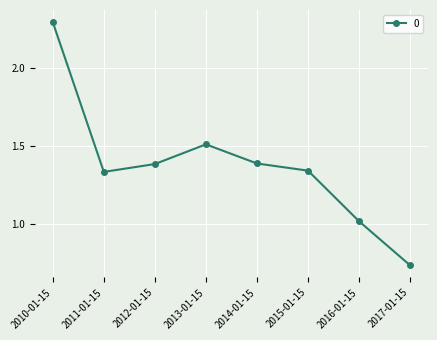

True or false: the data shows 1.4 at 2014-01-15.

True